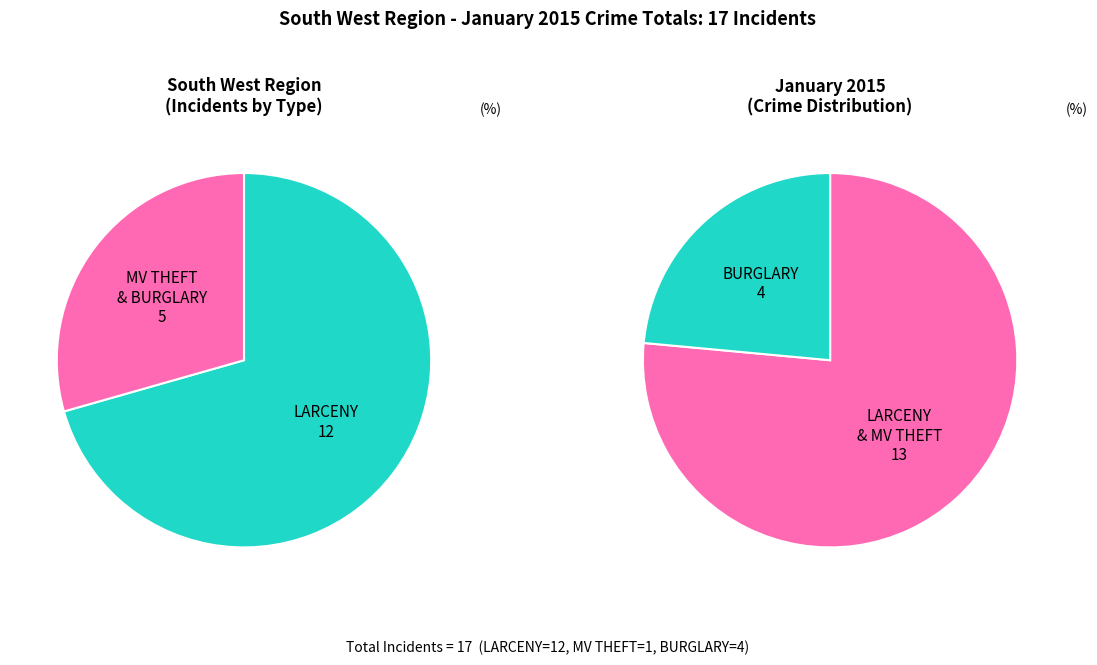

Approximately how many times larger is the value at LARCENY compared to BURGLARY?

3.0